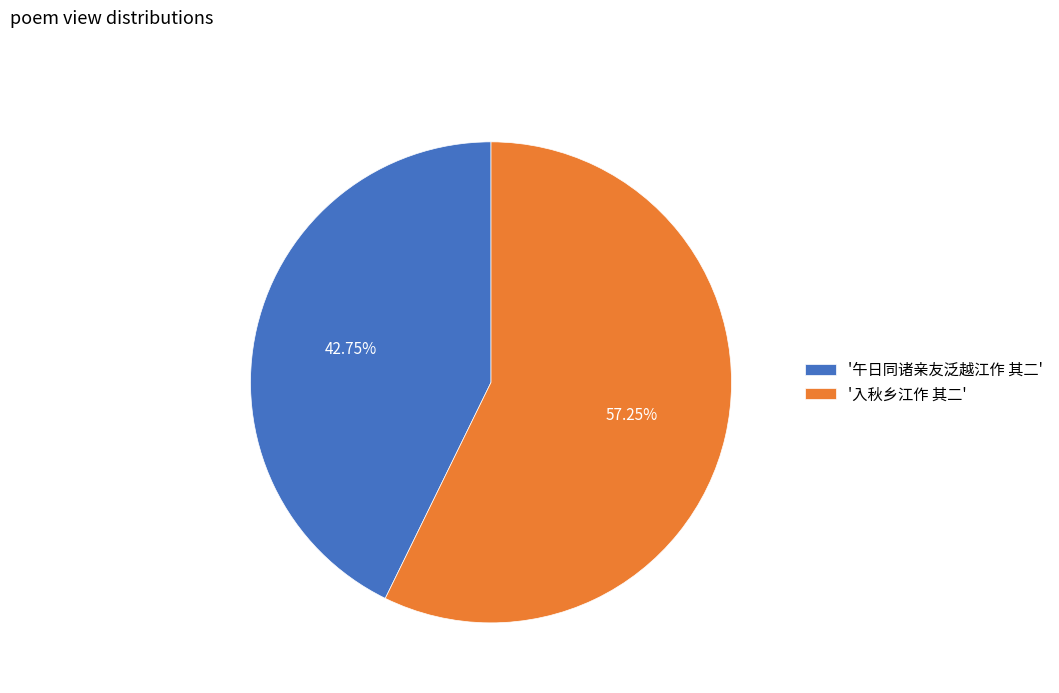

Do '入秋乡江作 其二' and '午日同诸亲友泛越江作 其二' together represent more than half of the pie?

Yes